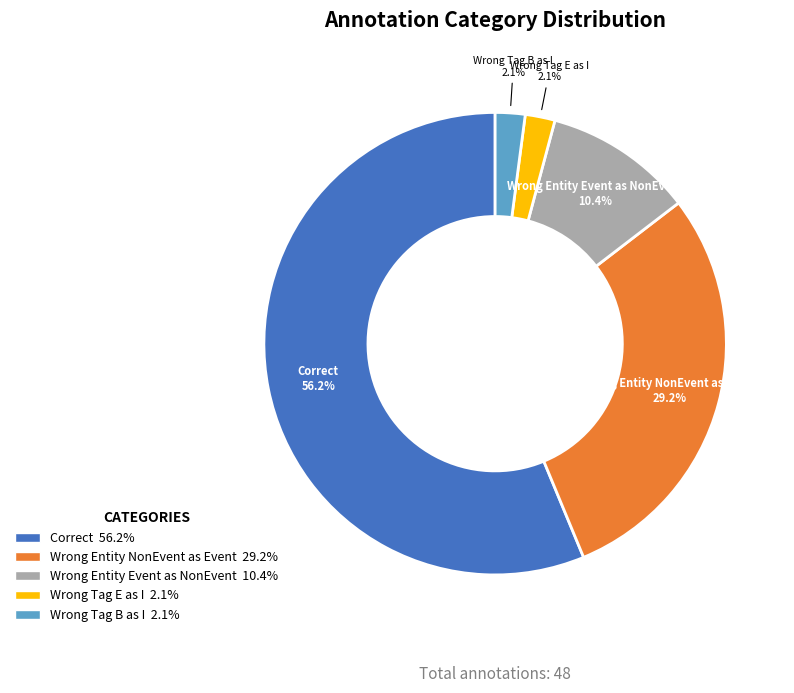

Is there any slice that represents more than half of the pie?

Yes